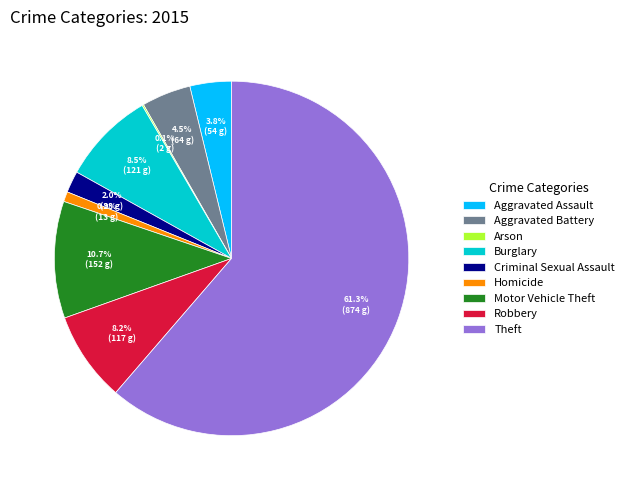

Is there any slice that represents more than half of the pie?

Yes